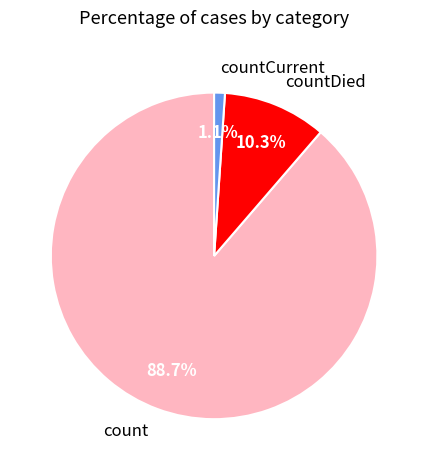

What portion of the pie excludes countDied?

89.7%